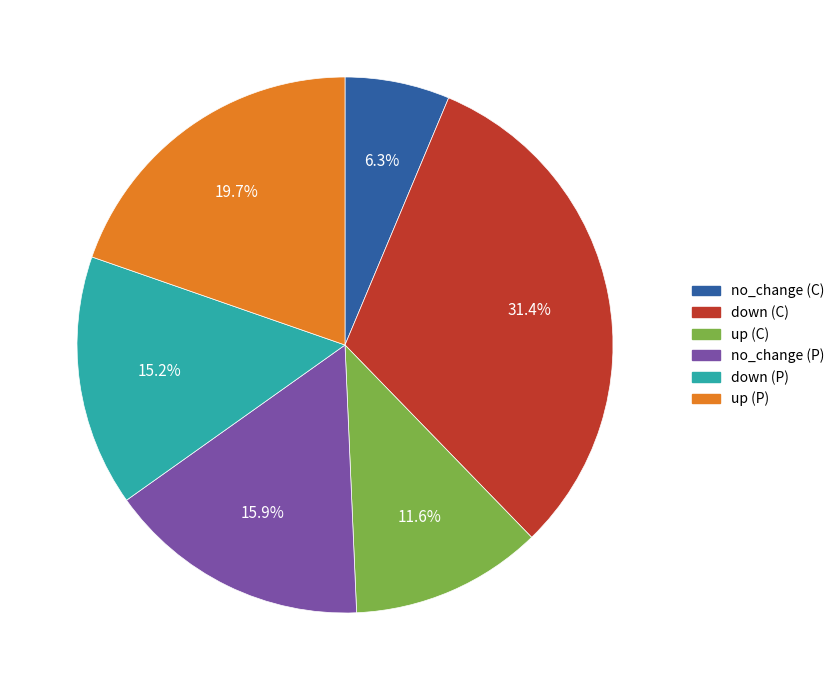

Which has a higher value, no_change (C) or down (C)?

down (C)